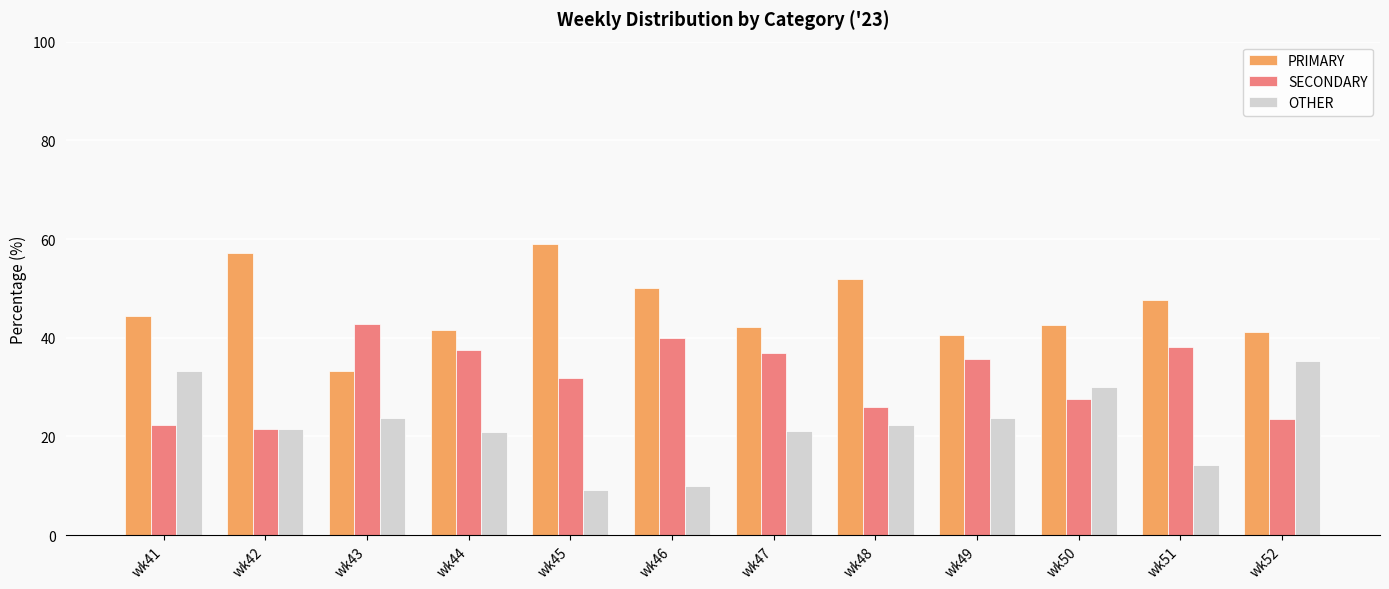

What is the spread (max minus min) of values at wk43?

19.0